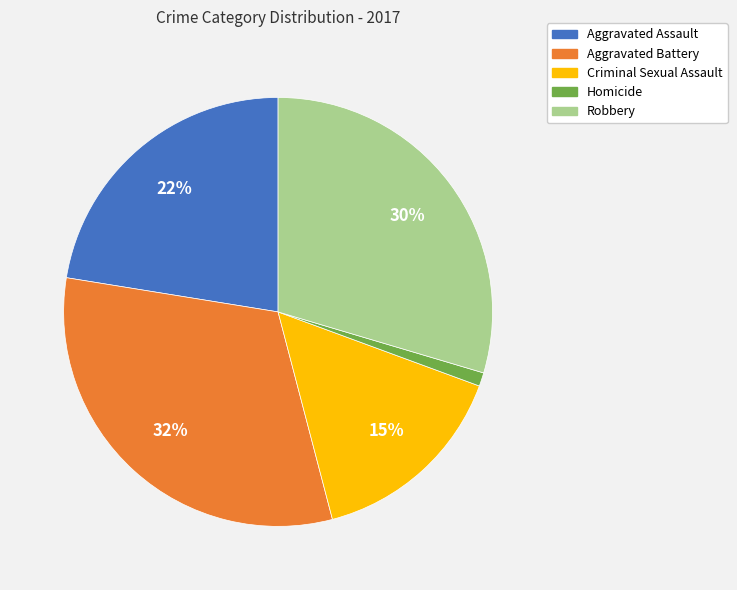

Which slice is the smallest?

Homicide